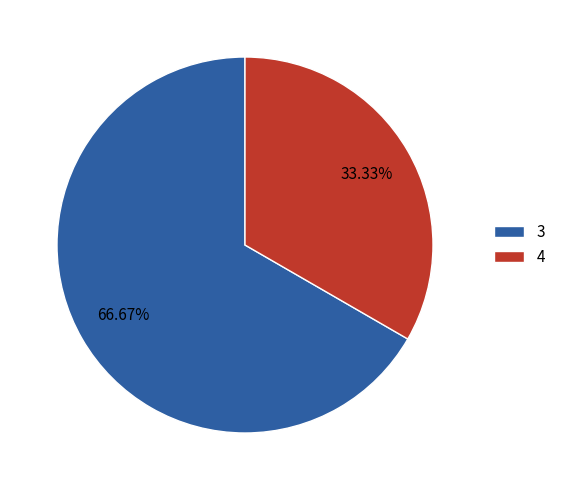

True or false: 4 accounts for 44% of the total.

False